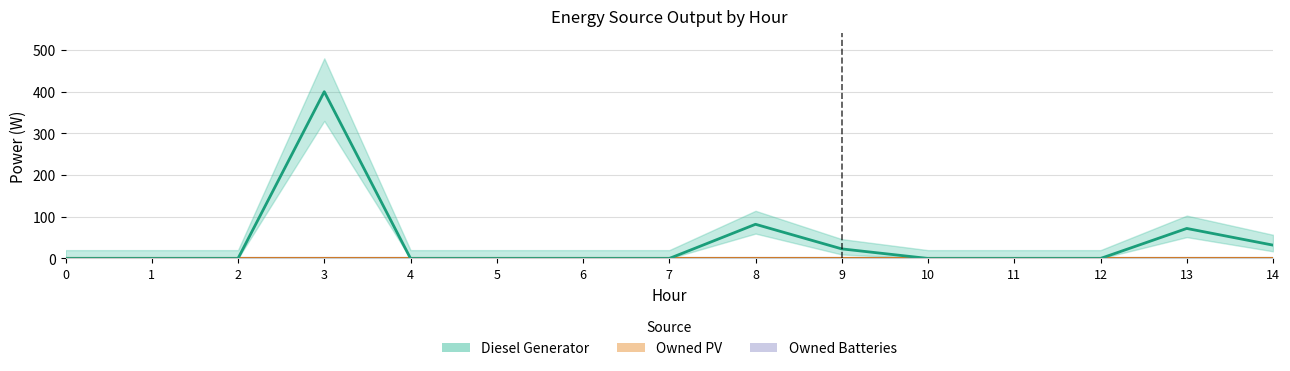

Which series has the largest total across all categories?

Diesel Generator